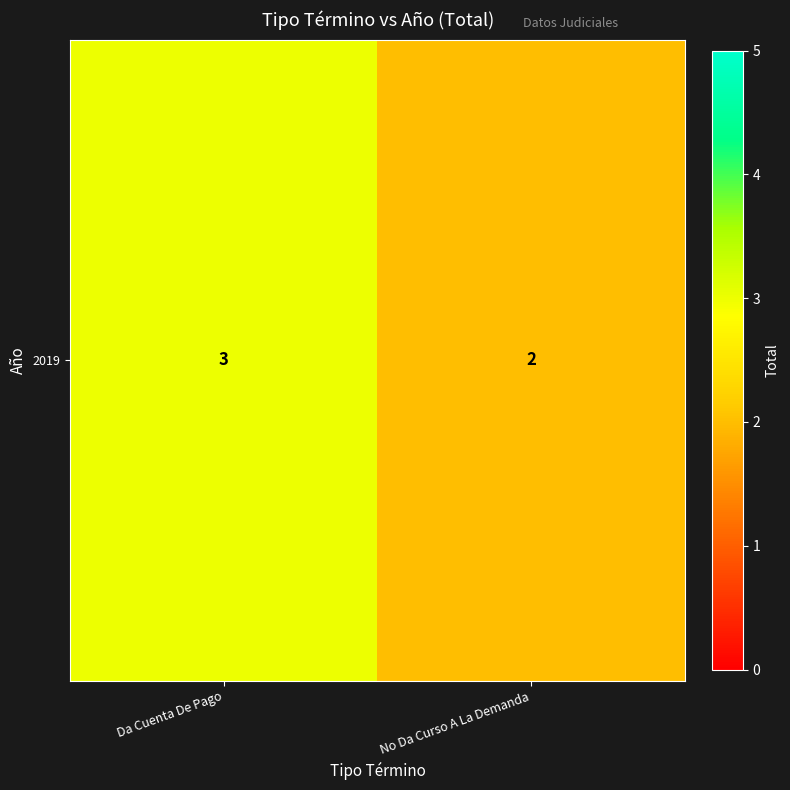

List the labels in order of value, smallest first.

No Da Curso A La Demanda, Da Cuenta De Pago